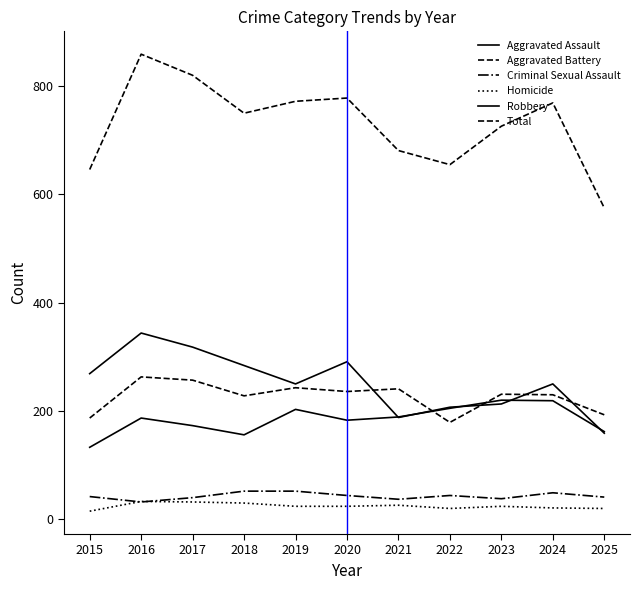

Does the chart display data point markers on the line(s)?

No